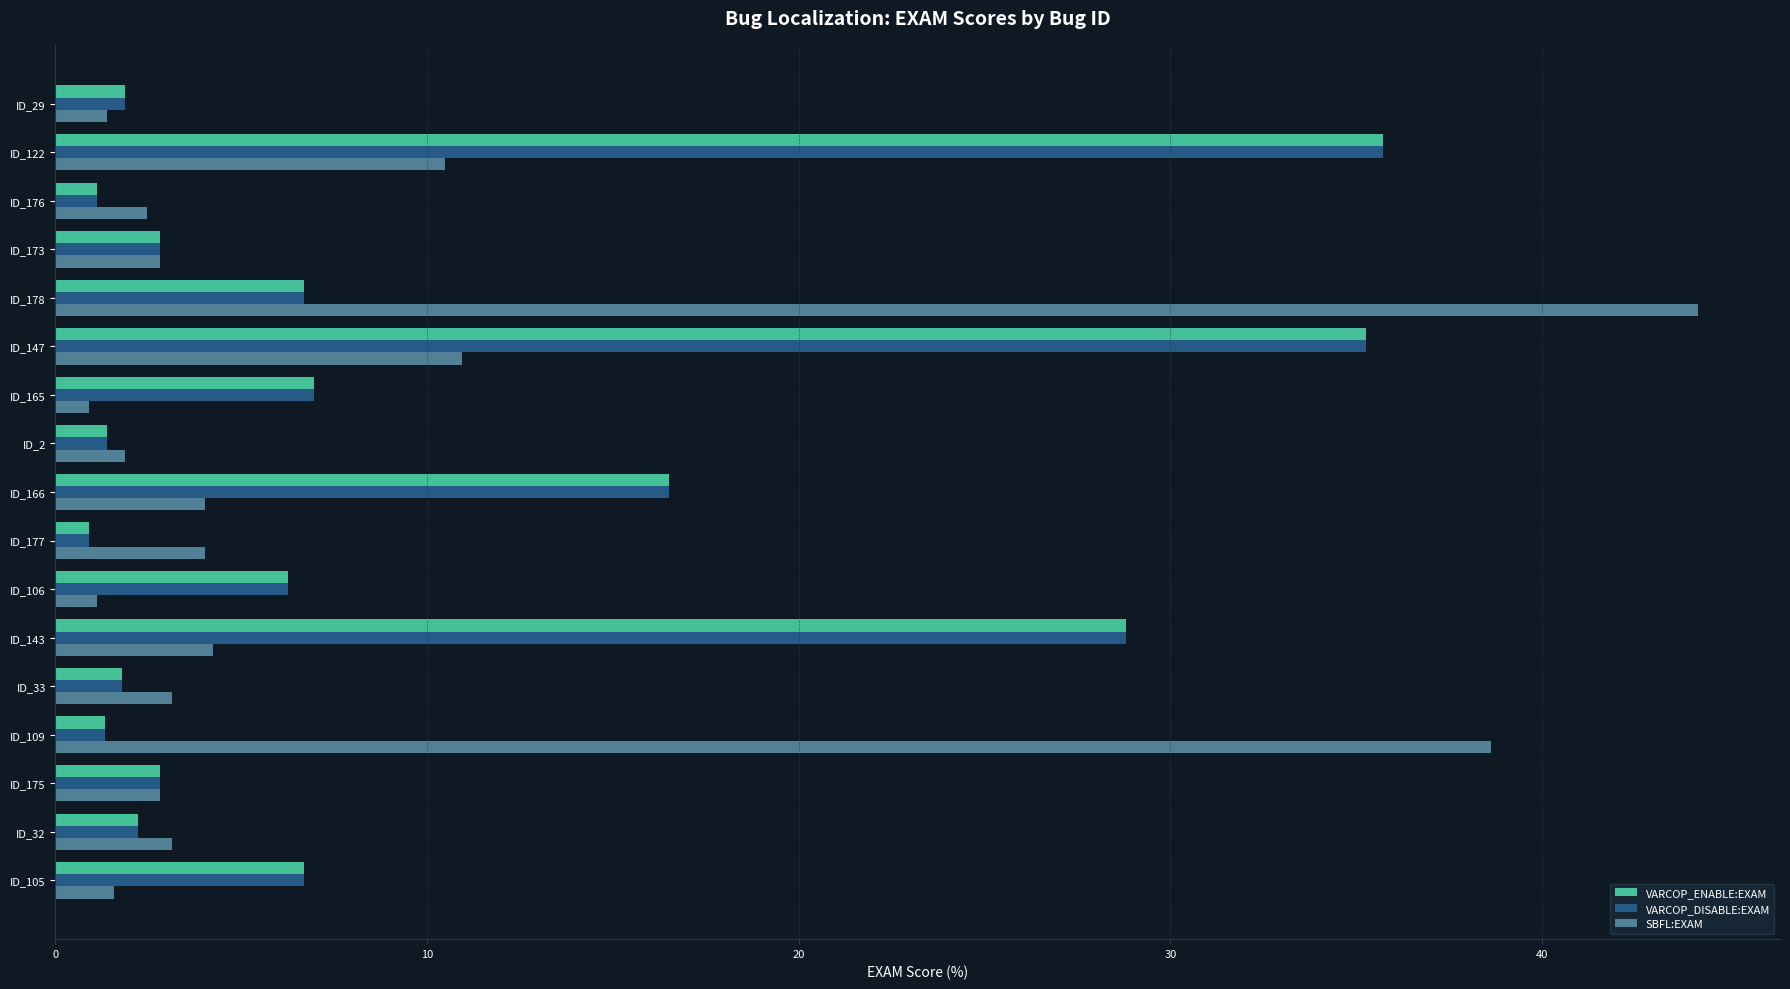

What is the highest value of the SBFL:EXAM series?

44.2